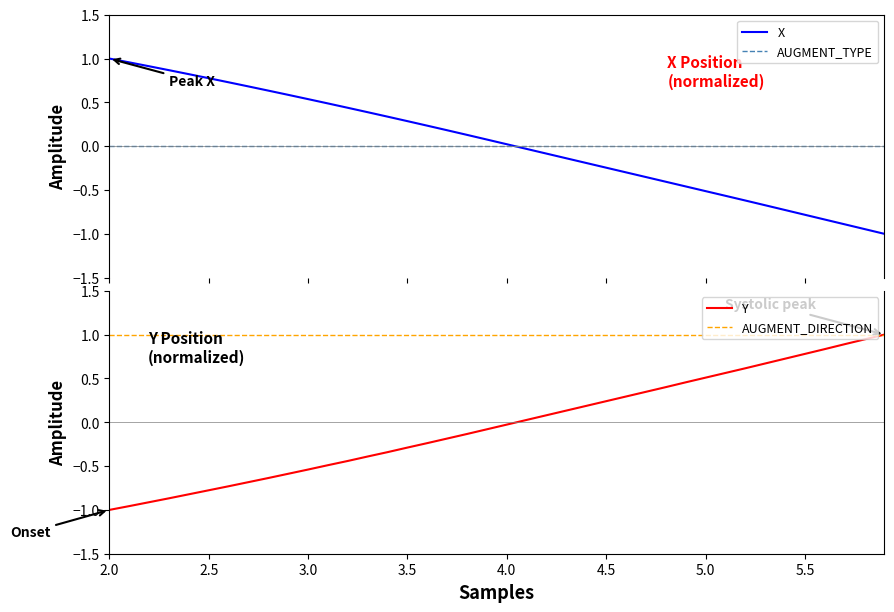

What is the lowest value of the X series?

-1.0